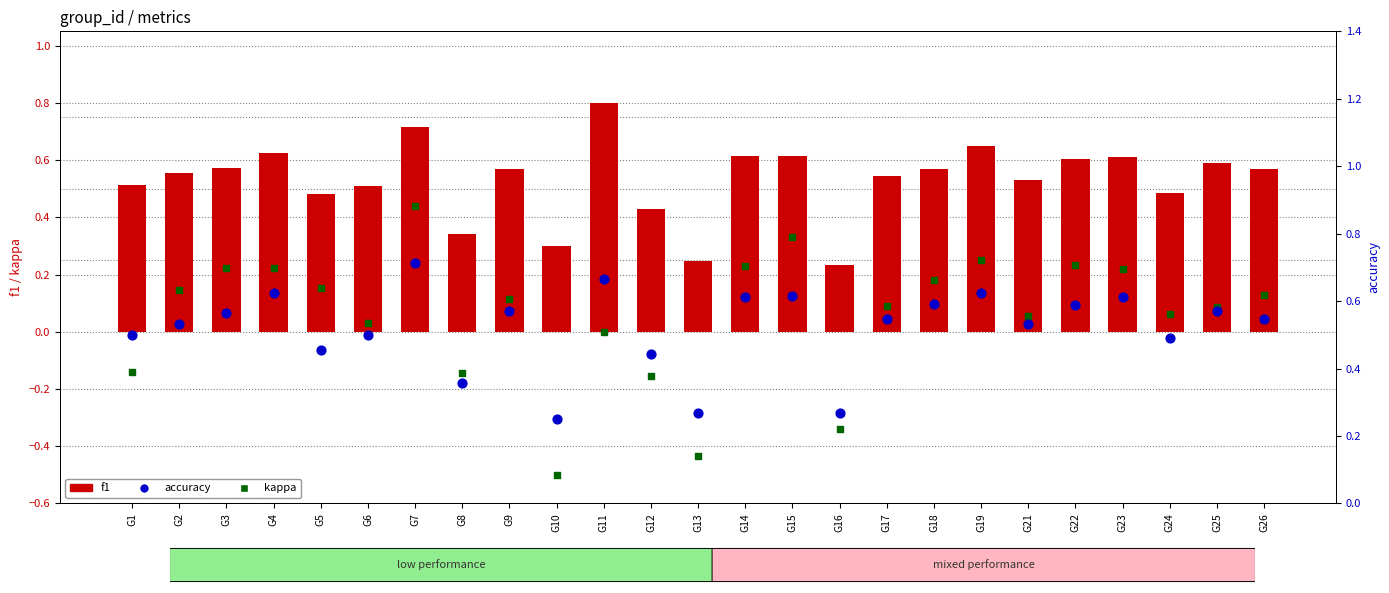

Which series reaches the maximum Y coordinate?

f1